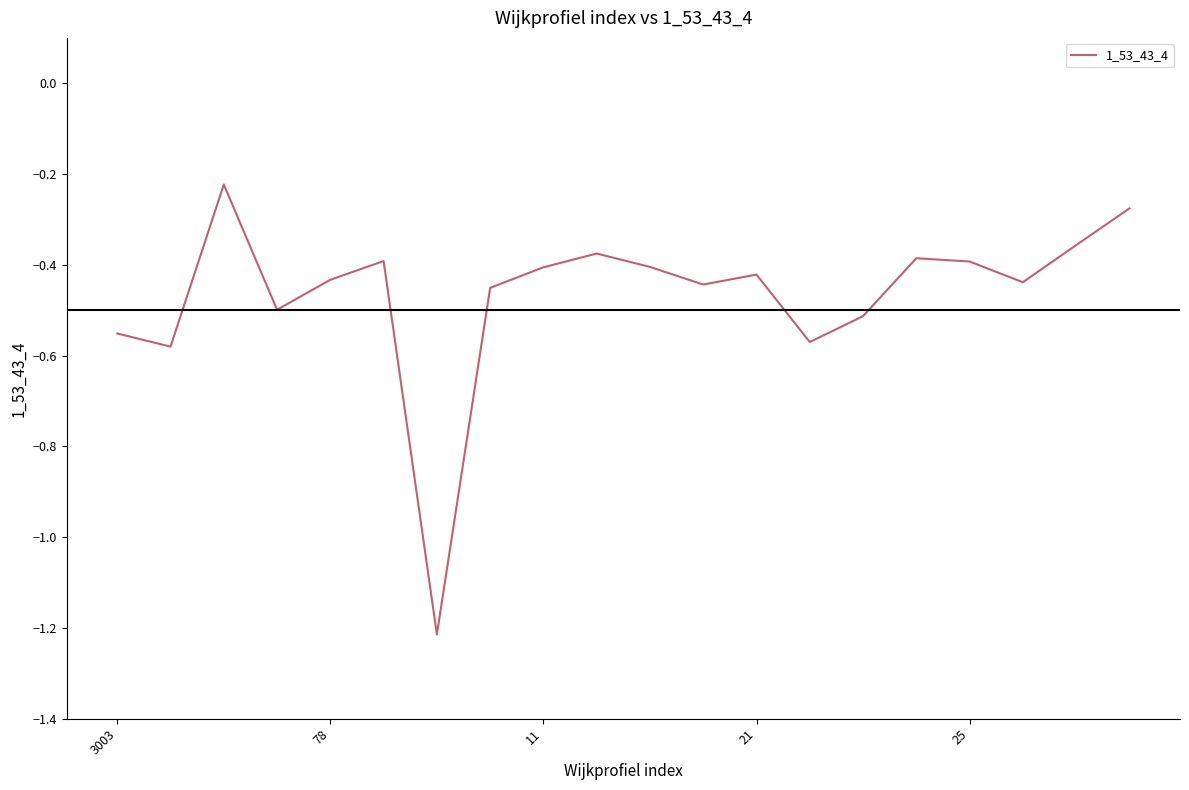

What is the difference between the maximum and minimum values?

1.0